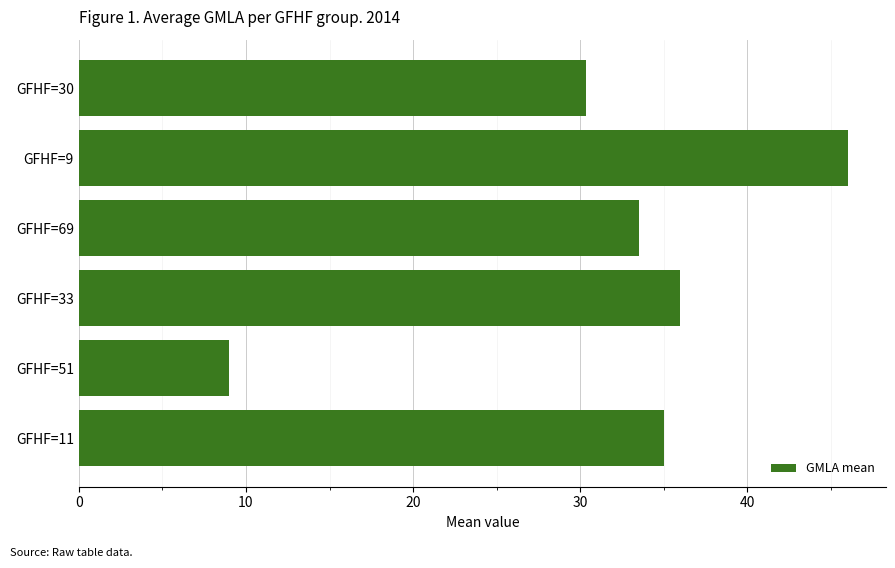

Reading top to bottom, what are all the values shown in this chart?

GFHF=30=30.3	GFHF=9=46.0	GFHF=69=33.5	GFHF=33=36.0	GFHF=51=9.0	GFHF=11=35.0